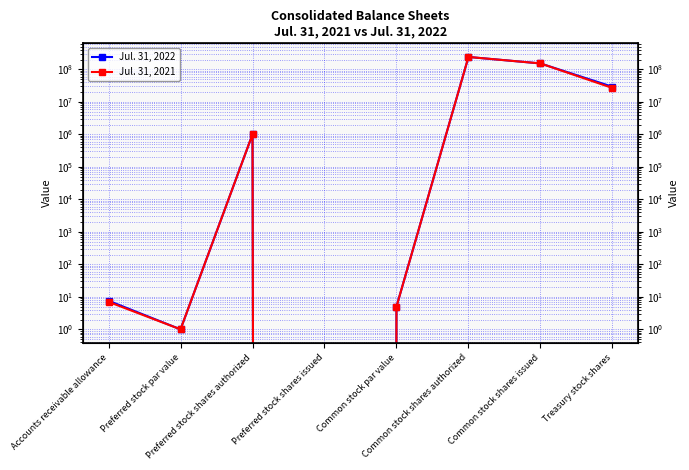

True or false: Jul. 31, 2021 has more than 2 interior local peaks.

False